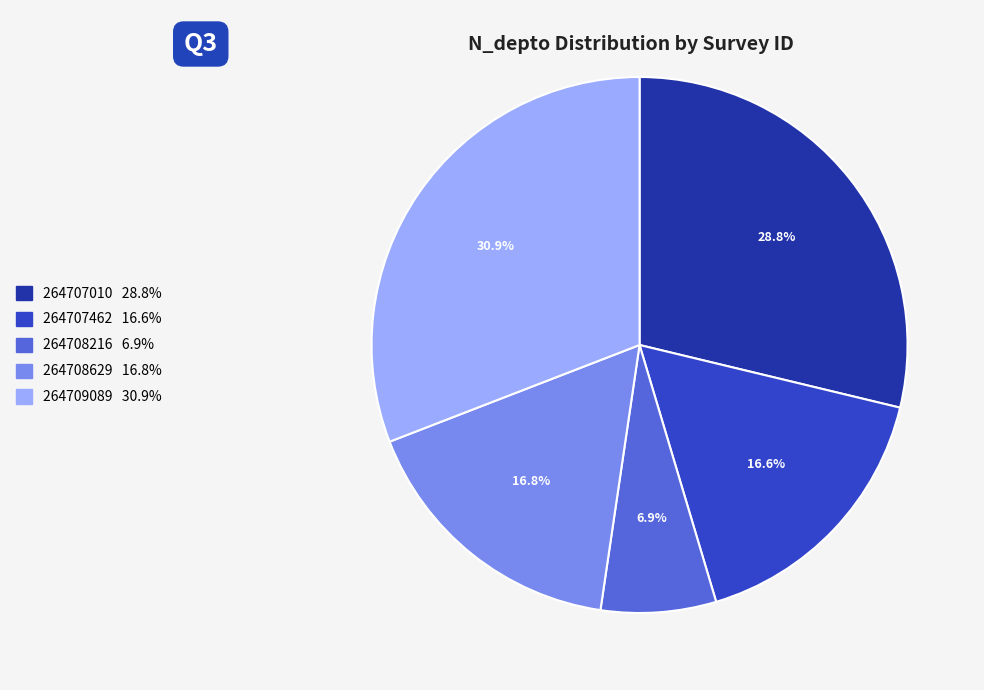

To the nearest percent, what is the average slice percentage?

20%